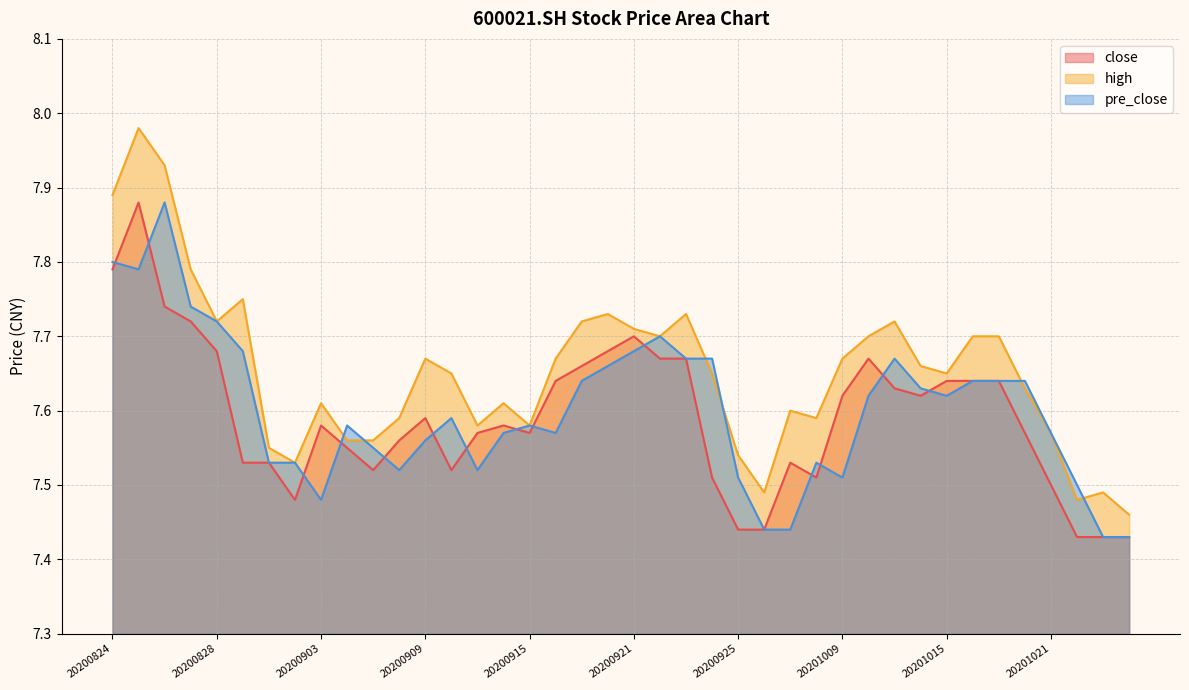

Is it true that high equals 3.2 at 20200917?

False